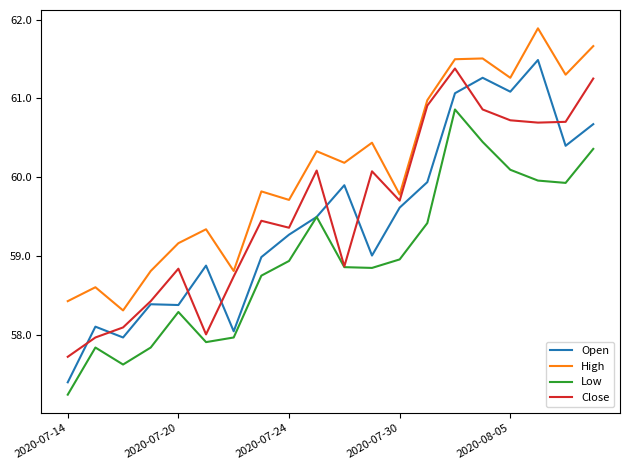

What is the minimum value shown in the chart?

57.2